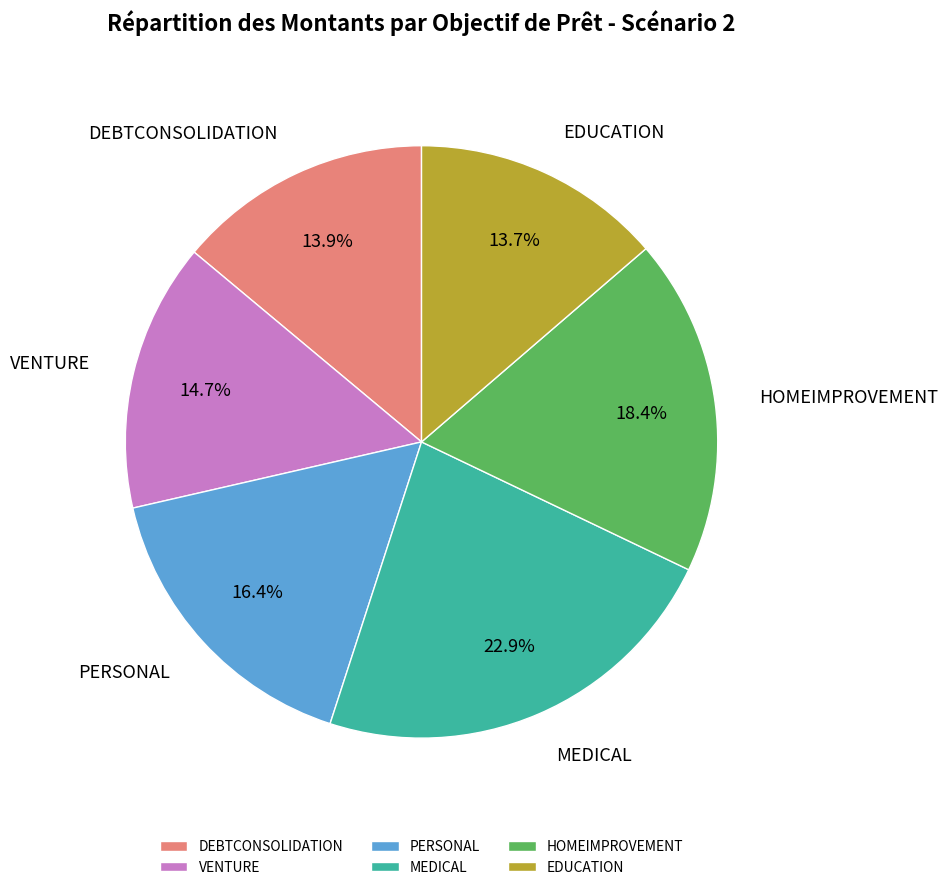

Does any single category account for the majority?

No